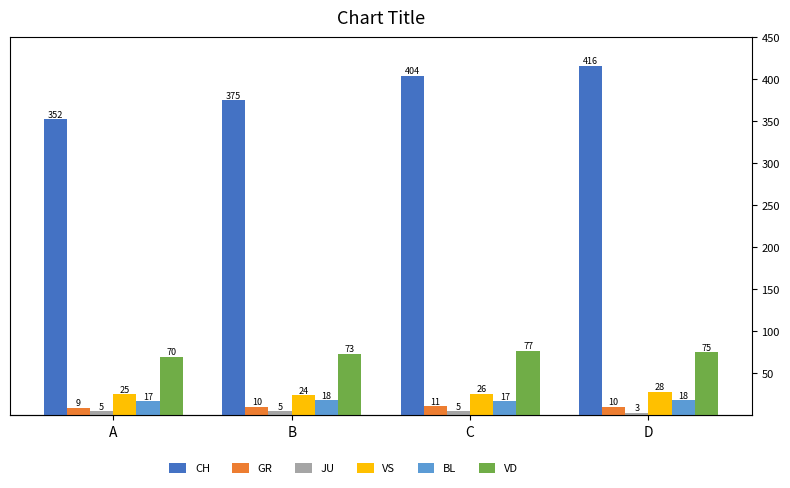

Between C and B, which is larger?

C